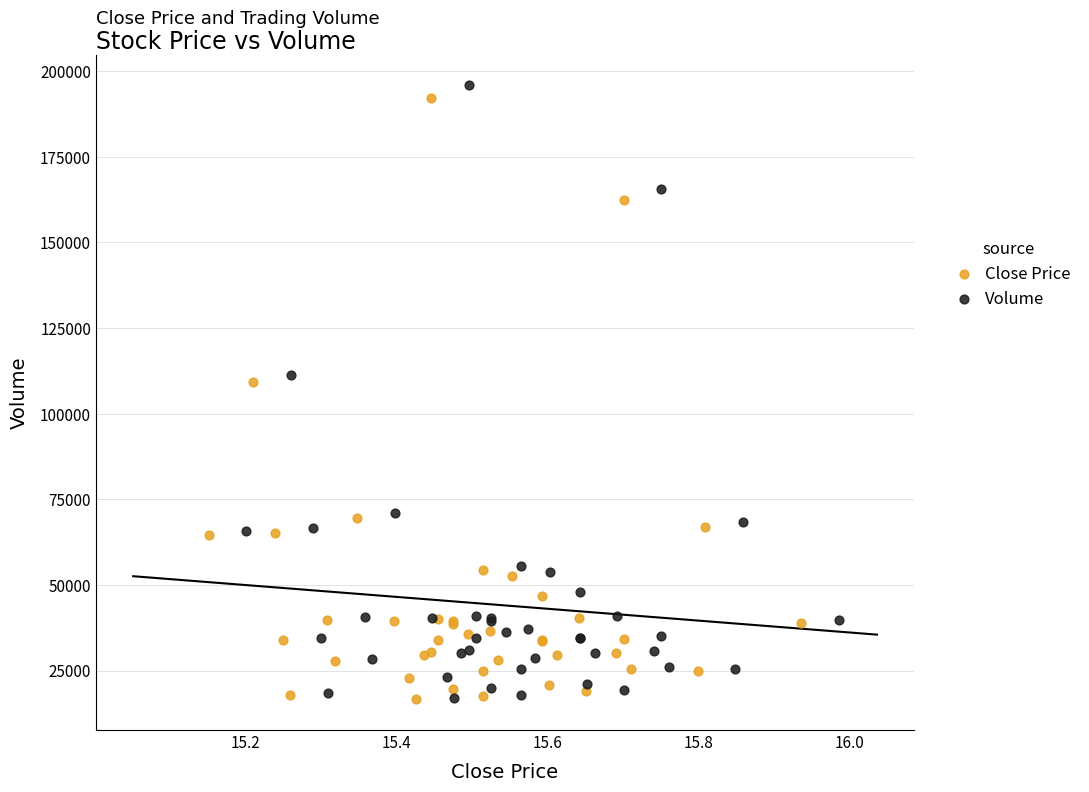

Which series has the widest spread of Y values?

Volume